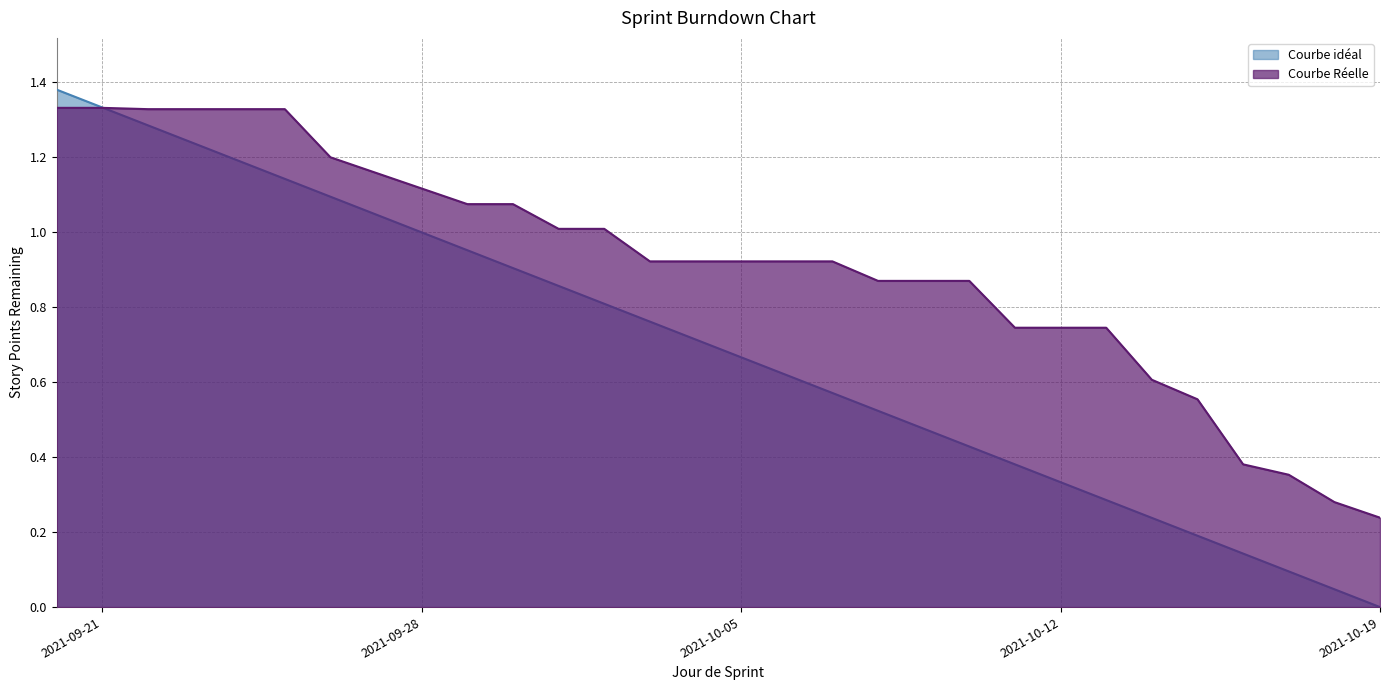

What is the sum of the Courbe Réelle values at 2021-10-14 and 2021-09-21?

1.9